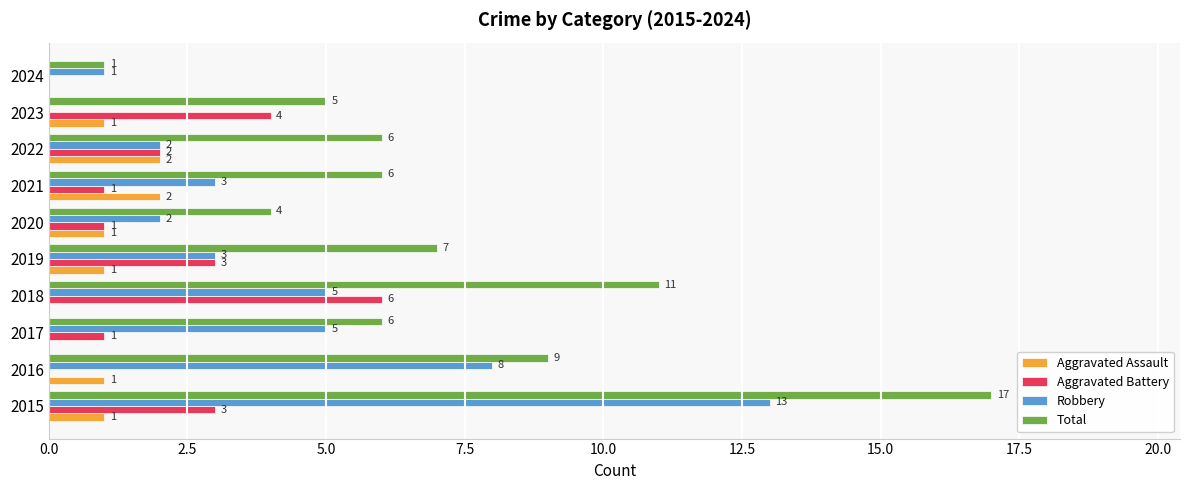

Which series has the largest total across all categories?

Total